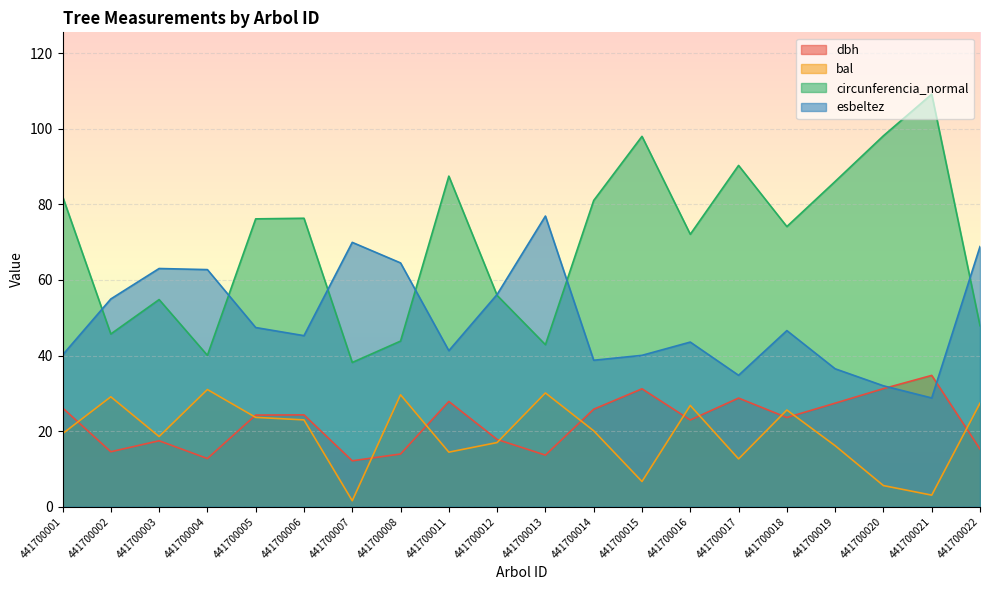

How many data points in esbeltez are above 46?

10